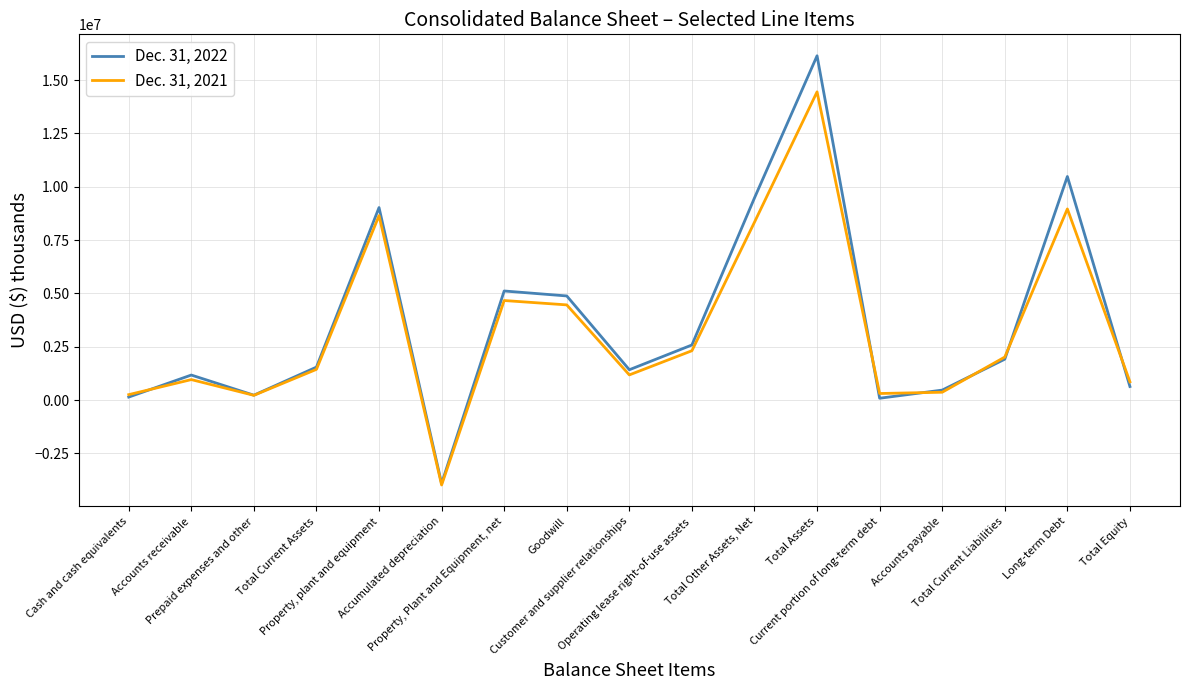

Rank the series by their average value, from lowest to highest.

Dec. 31, 2021, Dec. 31, 2022